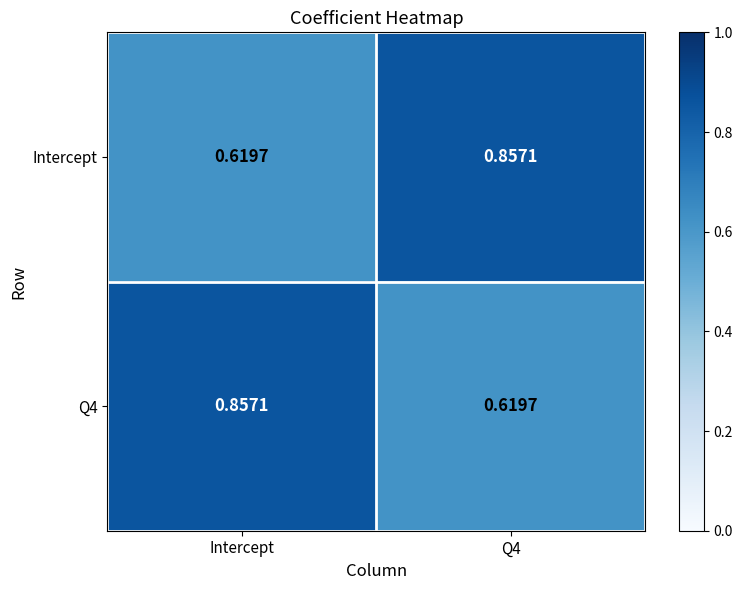

At which label does Intercept reach its minimum?

Intercept